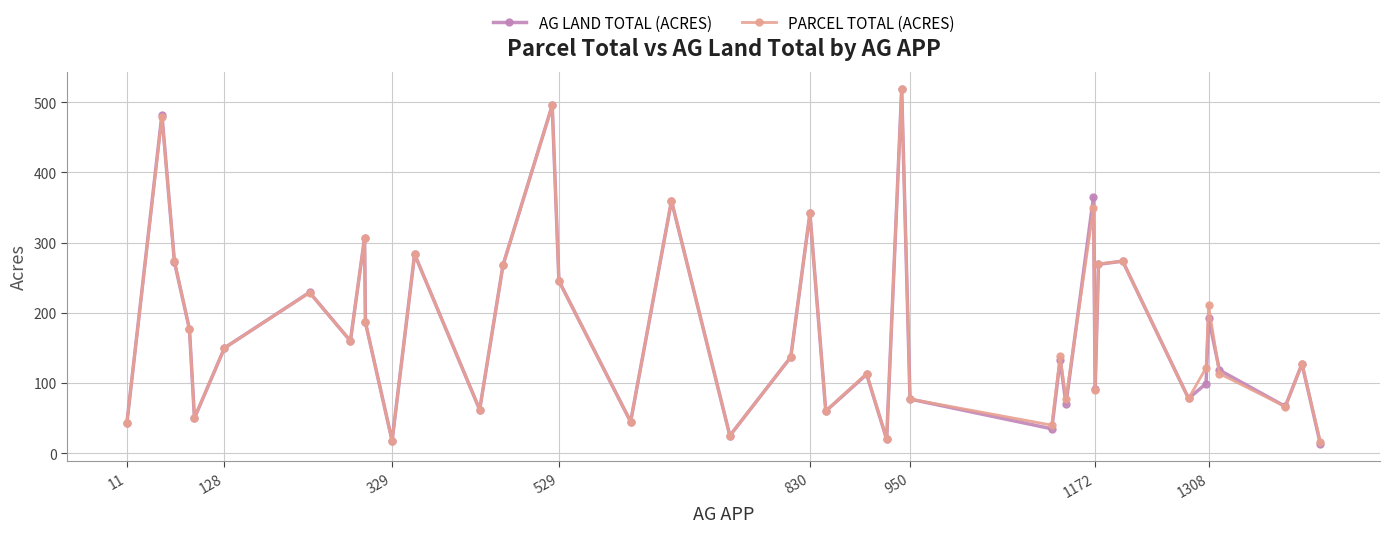

How many interior local valleys does the PARCEL TOTAL (ACRES) series have?

13